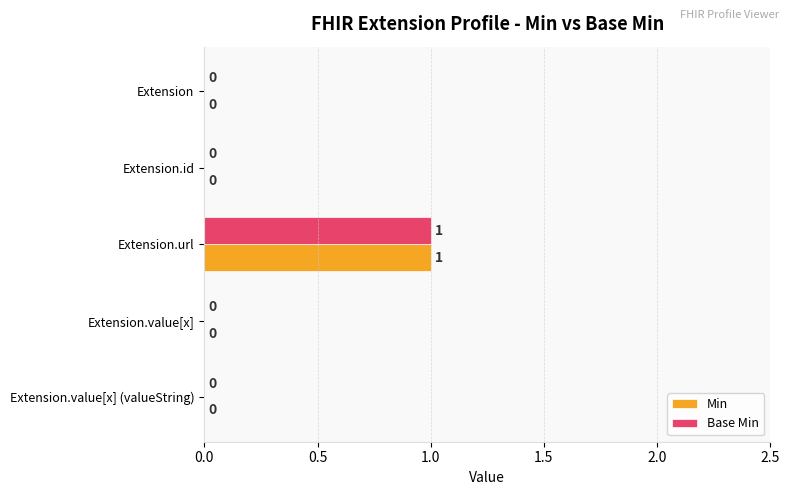

At which label does Base Min reach its peak?

Extension.url